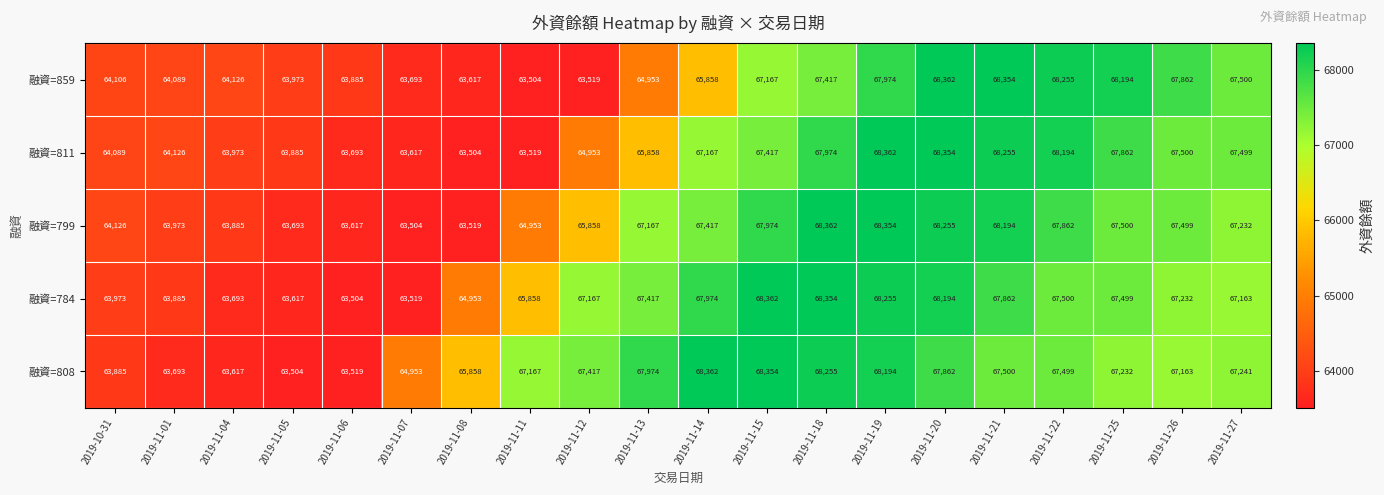

What is the difference between the second highest and second lowest values in the 融資=799 series?

4835